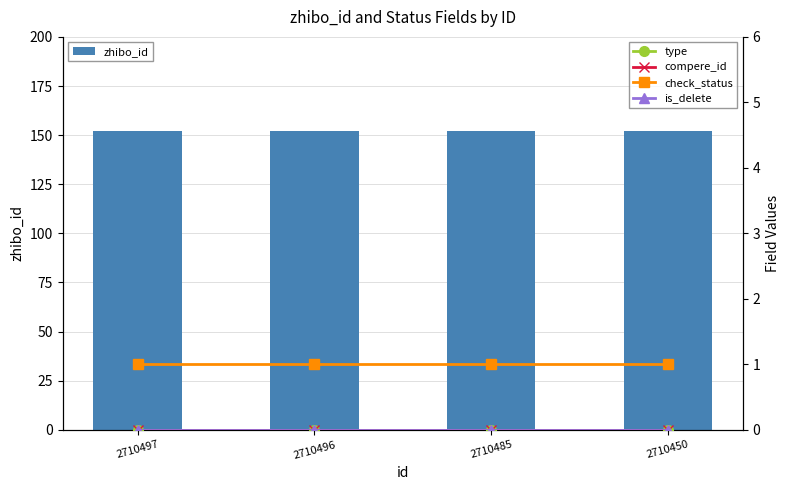

True or false: is_delete has a value of 0 at 2710496.

True